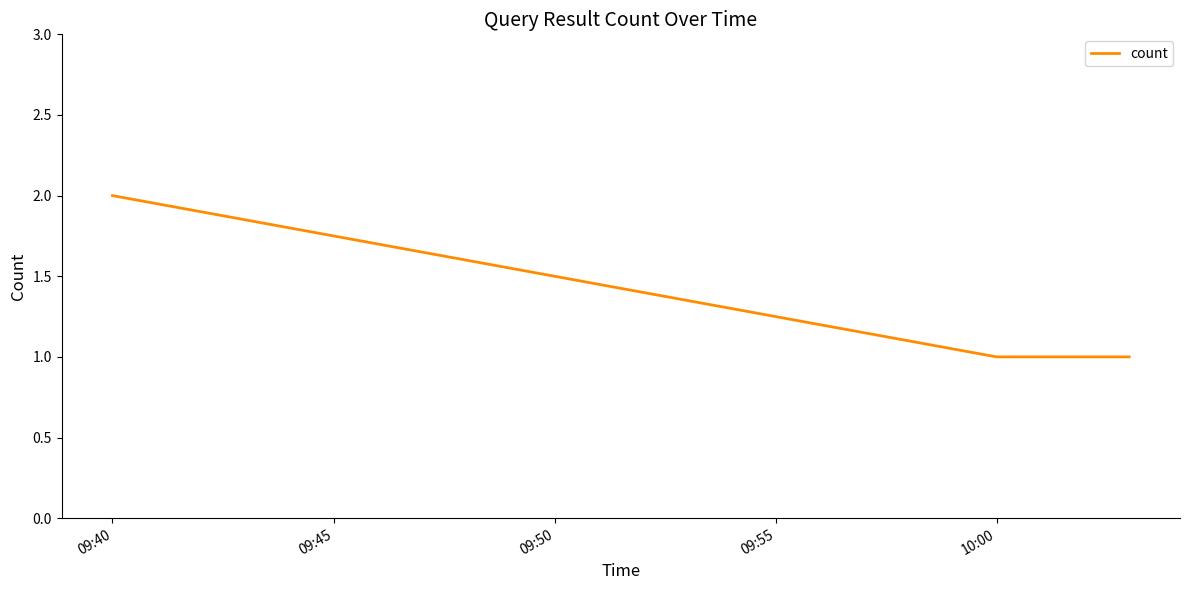

Reading left to right, transcribe all the data shown in this chart.

2	1	1